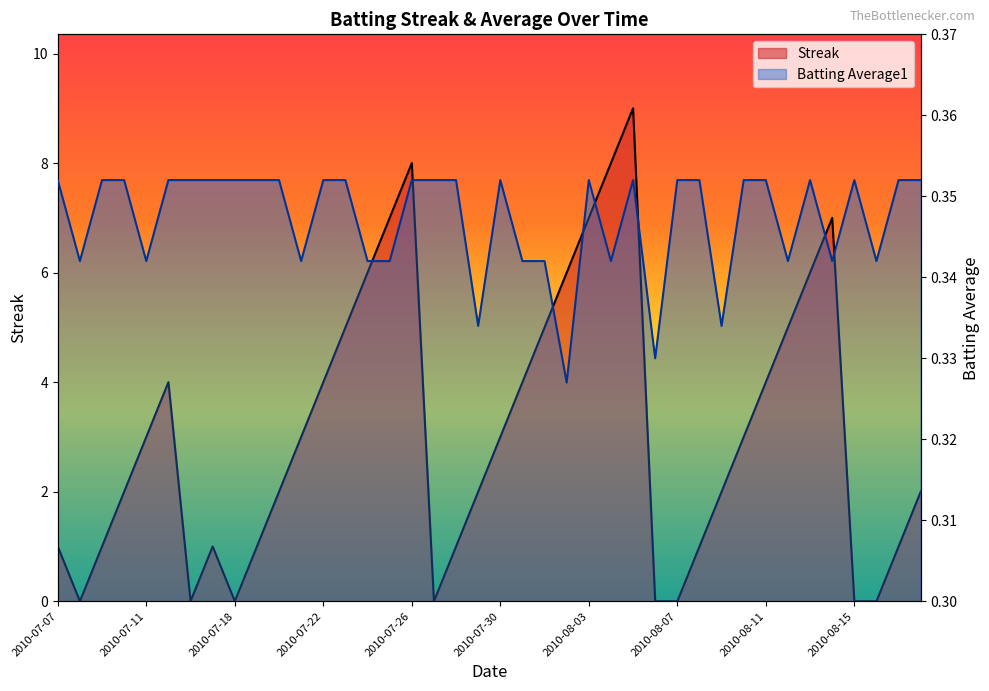

What is the label of the 40th point from the right?

2010-07-07